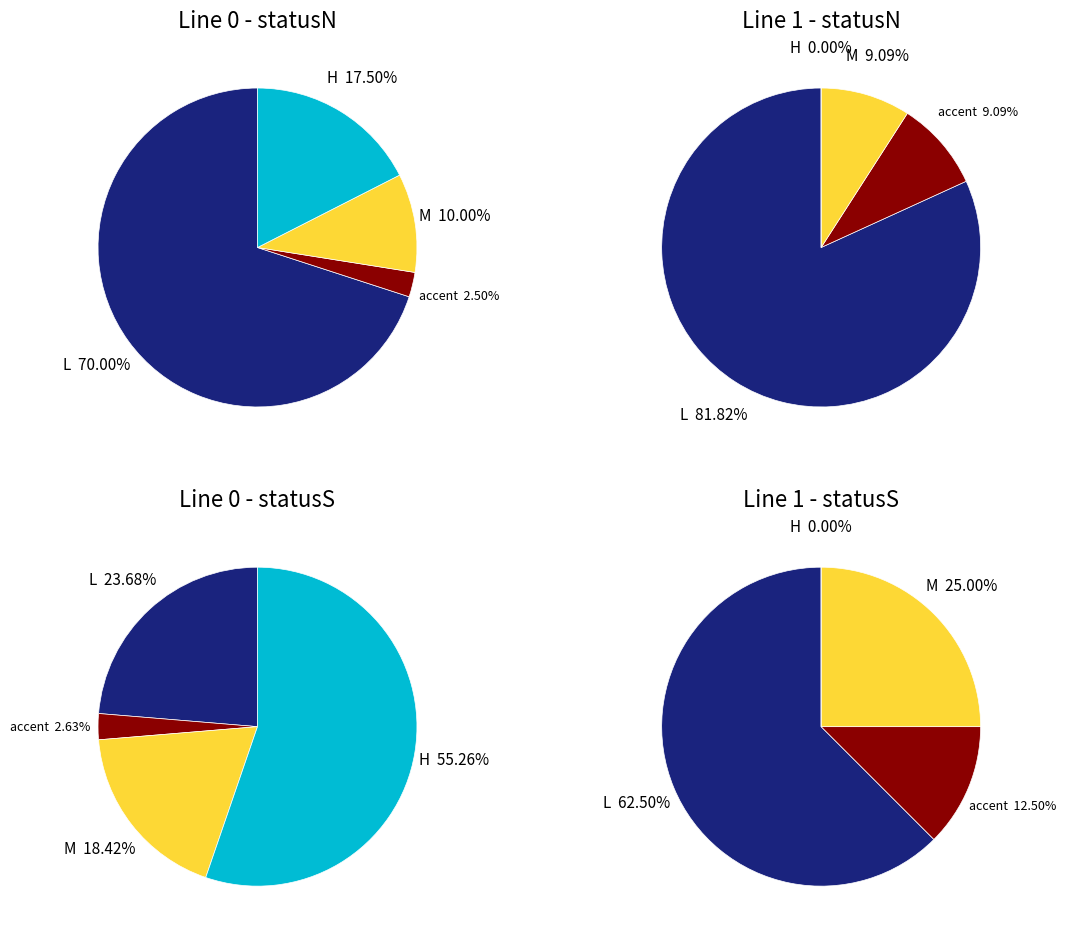

The 2 slice represents 13% of the pie. True or false?

False